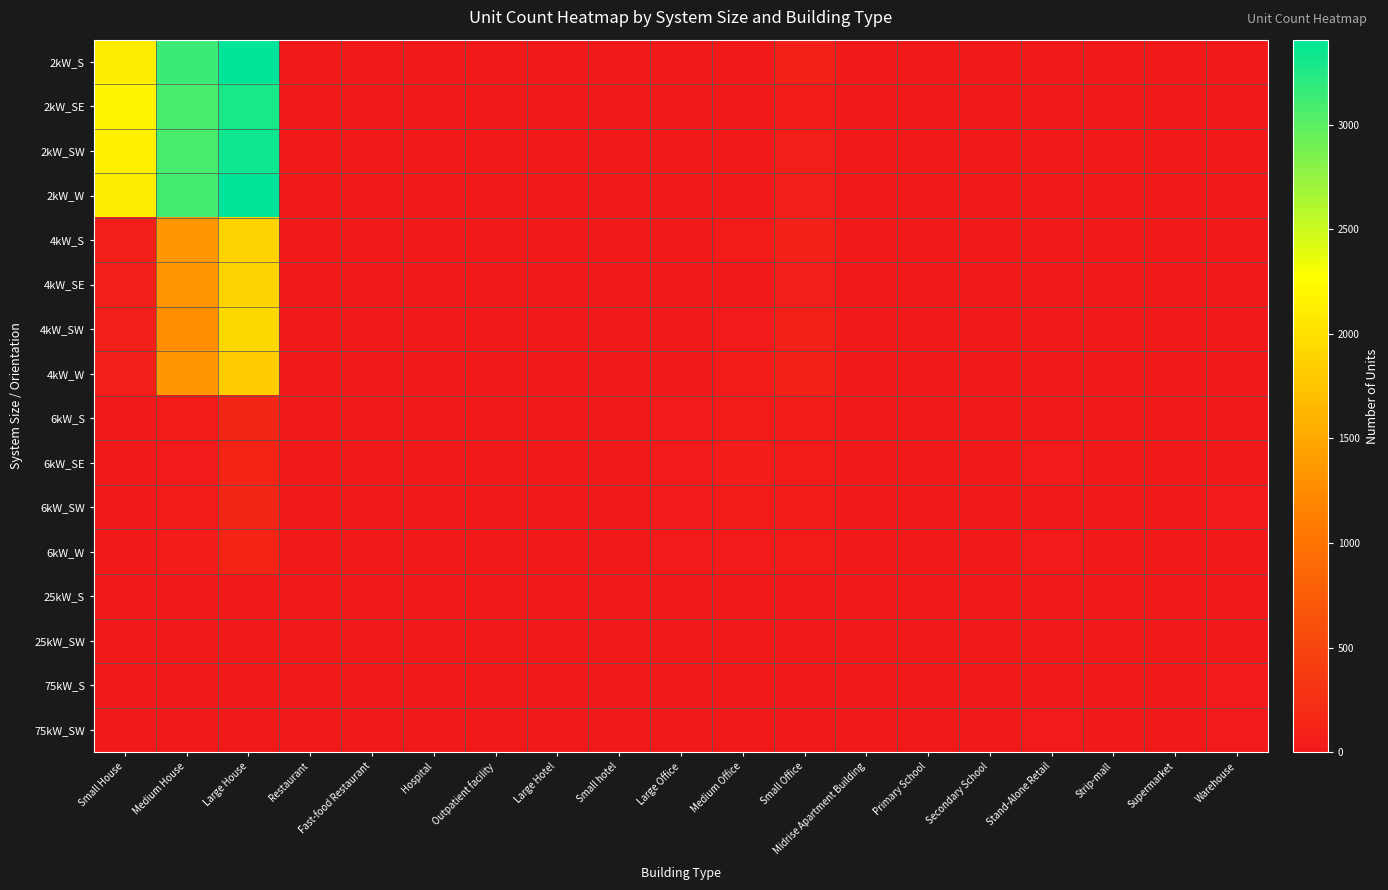

List the series in order of their peak value, lowest first.

25kW_SW, 25kW_S, 75kW_S, 75kW_SW, 6kW_SE, 6kW_W, 6kW_S, 6kW_SW, 4kW_W, 4kW_S, 4kW_SE, 4kW_SW, 2kW_SE, 2kW_SW, 2kW_S, 2kW_W